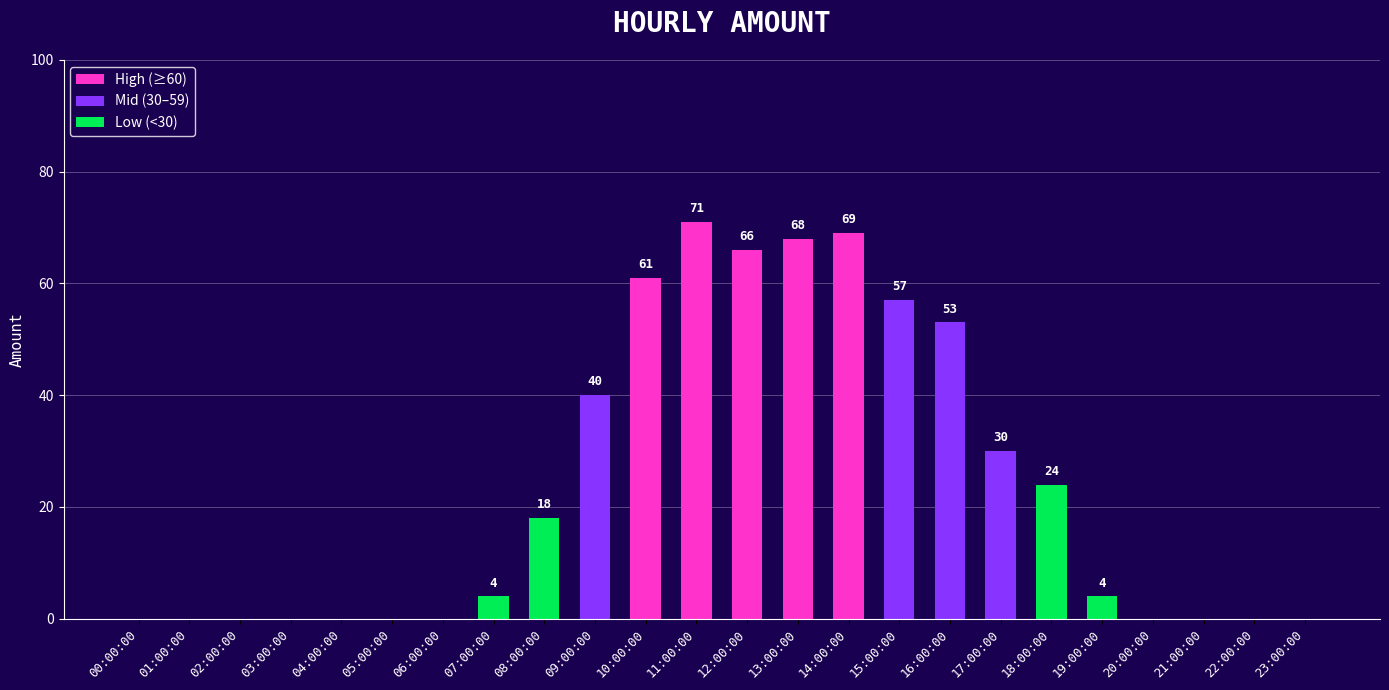

What is the sum of the values at 08:00:00 and 23:00:00?

18